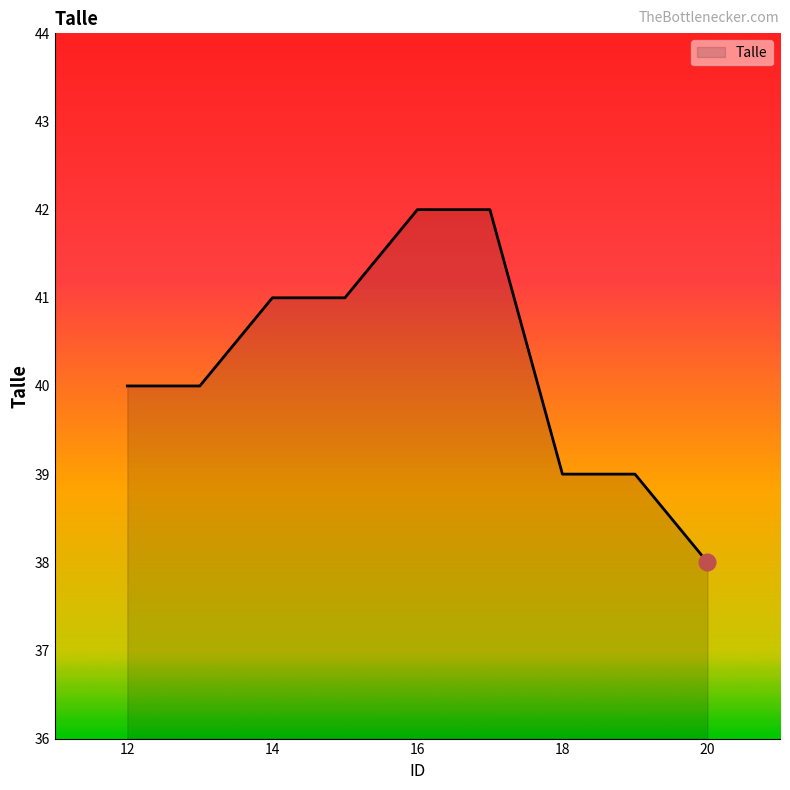

What is the minimum value shown in the chart?

38